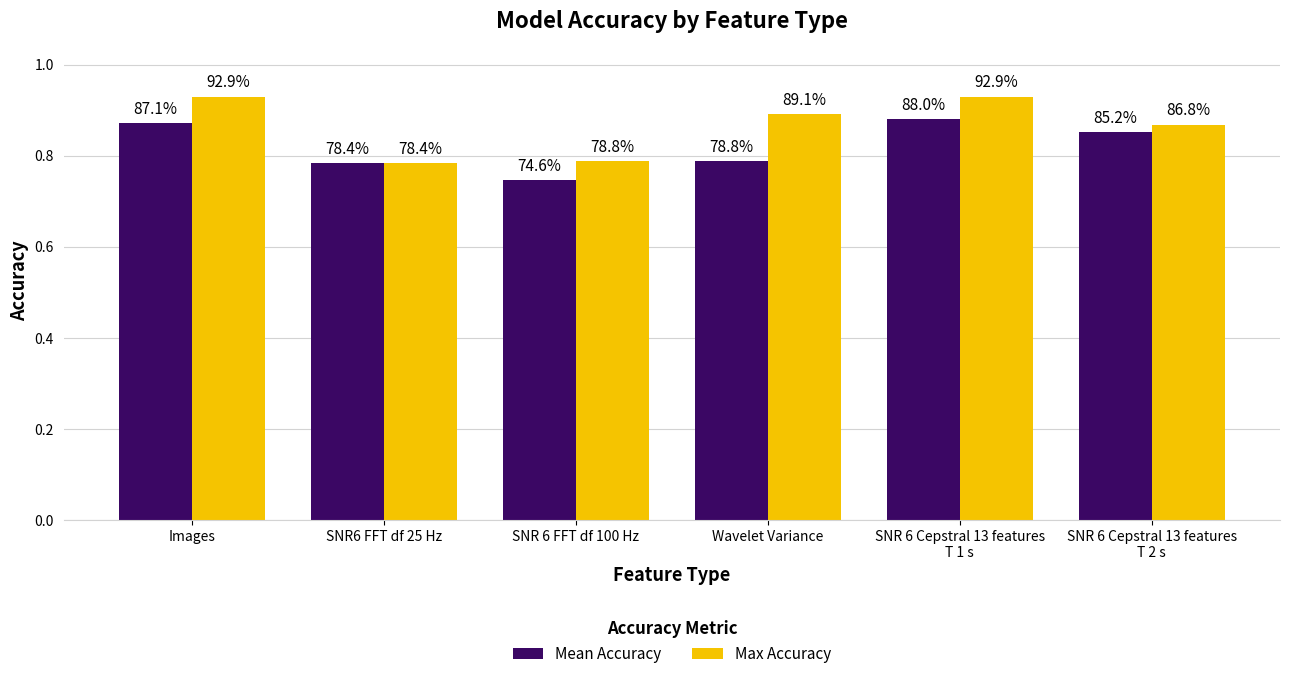

What are all the series names shown in the legend?

Mean Accuracy, Max Accuracy